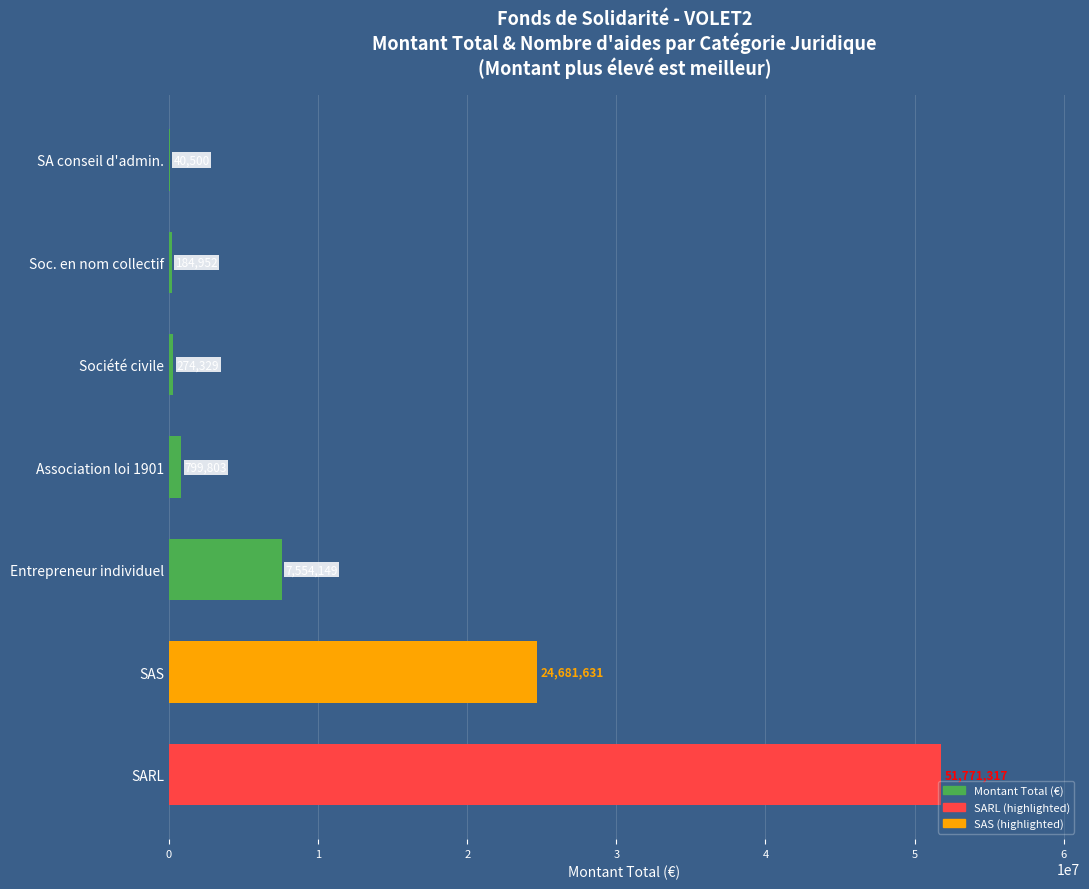

Which has a higher value, SARL or SA conseil d'admin.?

SARL